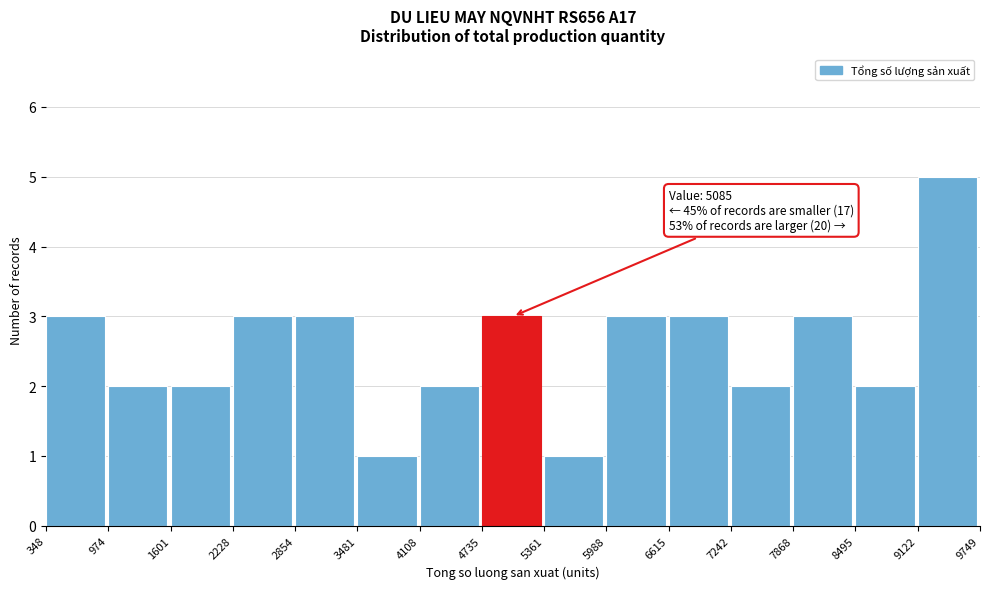

Which range on the x-axis has the tallest bar?

9122 to 9749